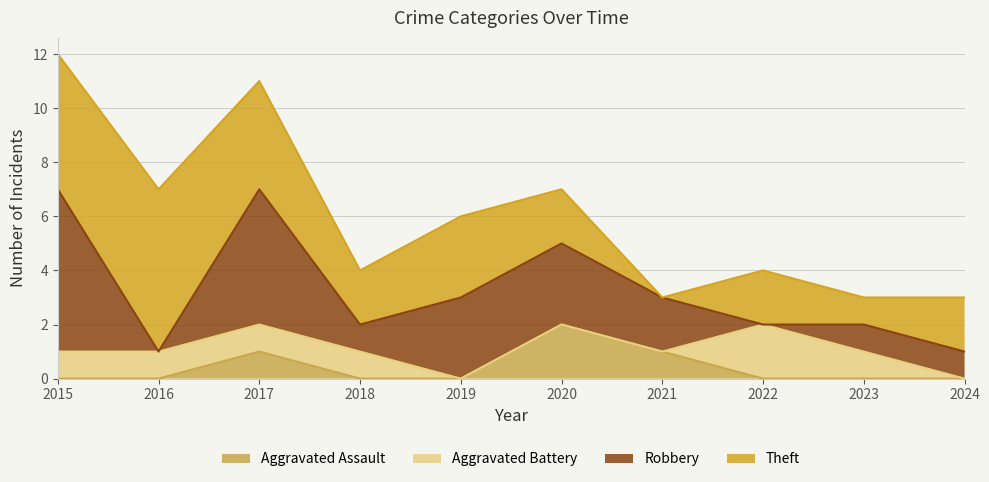

Rank the series by their maximum value, from highest to lowest.

Robbery, Theft, Aggravated Assault, Aggravated Battery